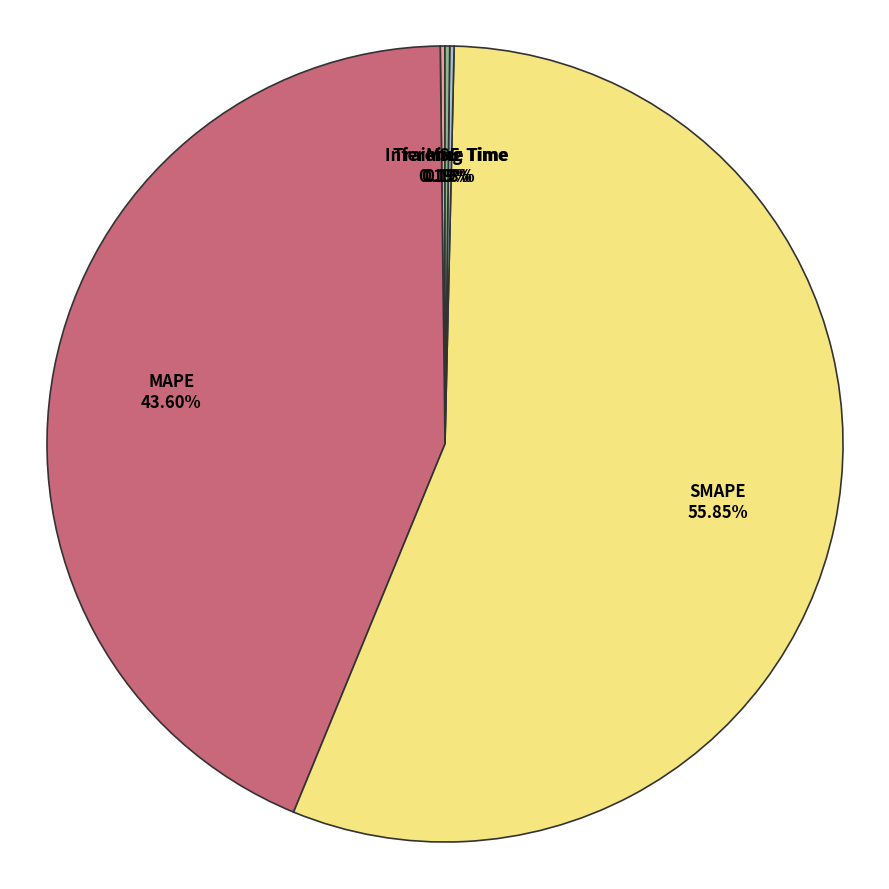

Which slice is the largest?

SMAPE